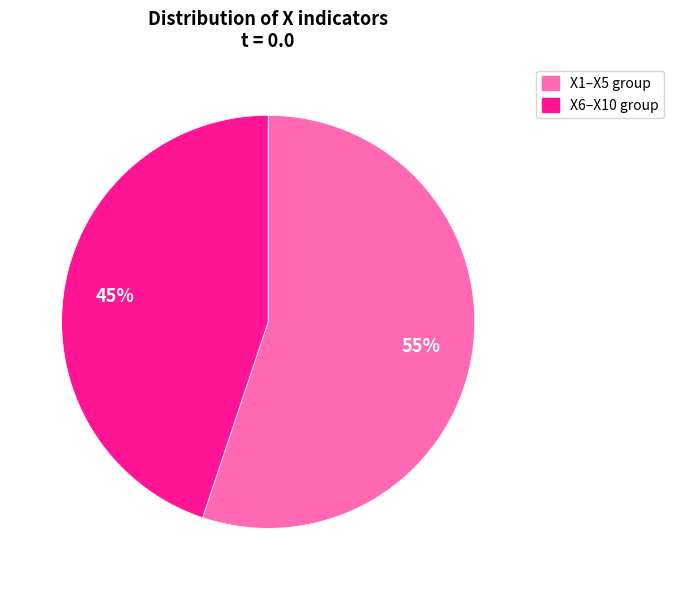

Count the number of slices in the pie.

2